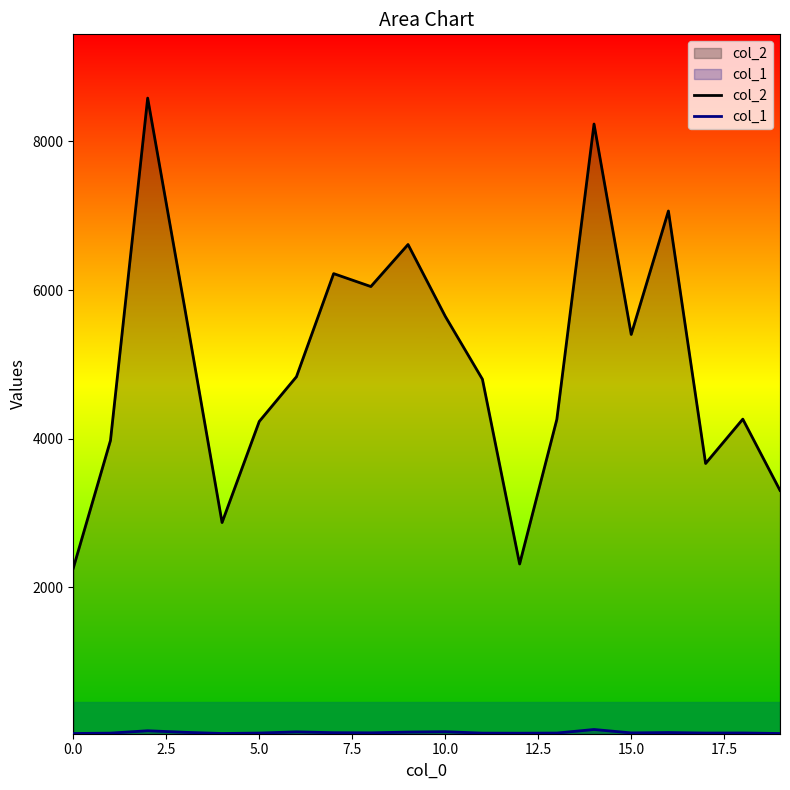

What is the maximum value for col_1?

84